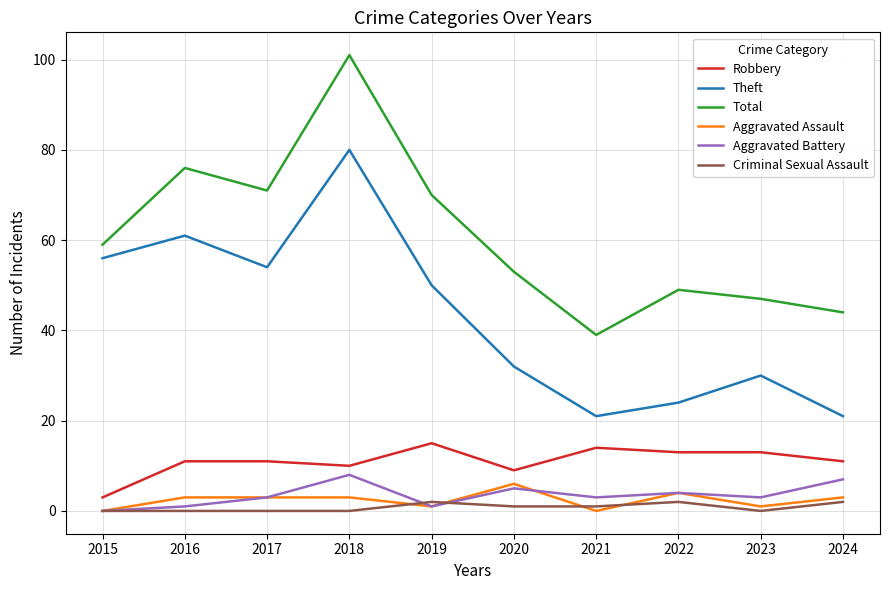

Read the Robbery value at 2022.

13